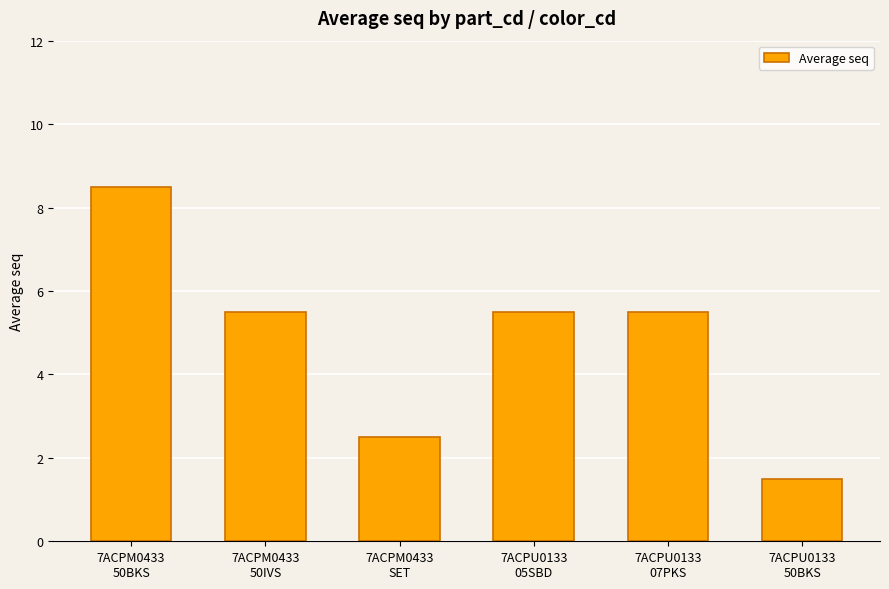

How many data points are above 5?

4